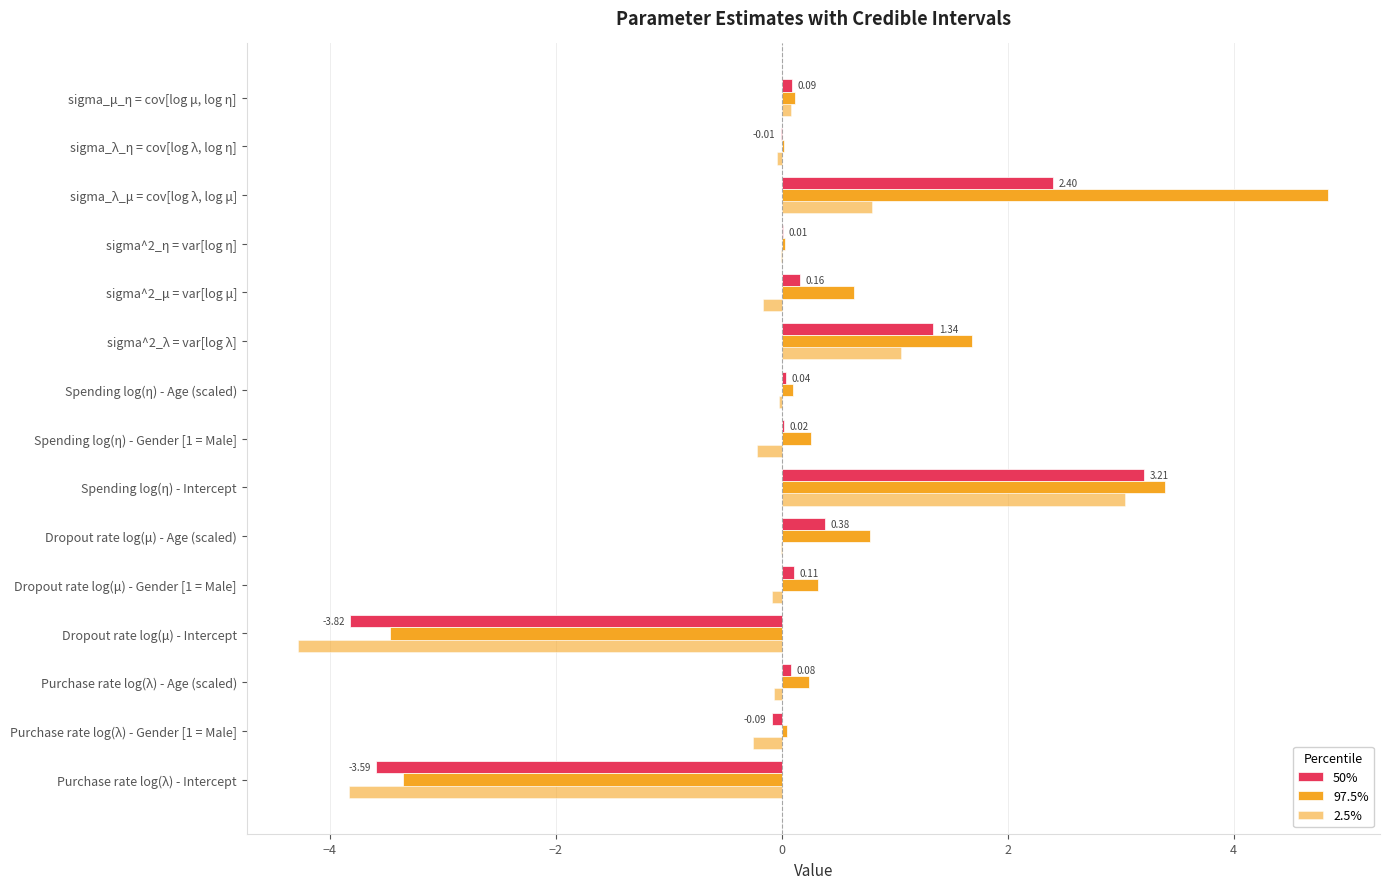

How many series are shown in this chart?

3